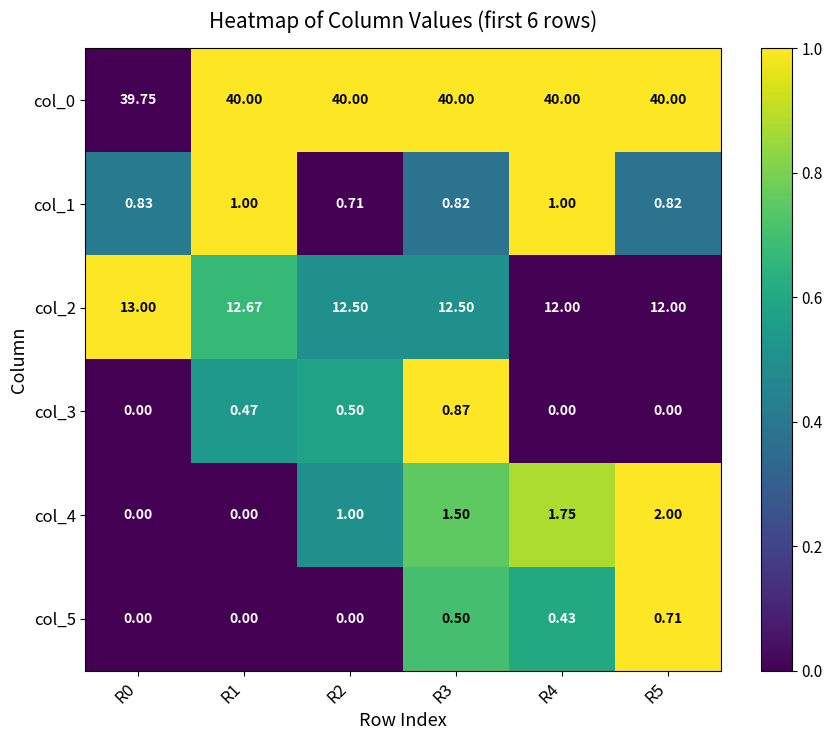

What is the difference between the highest and lowest values at R2?

40.0